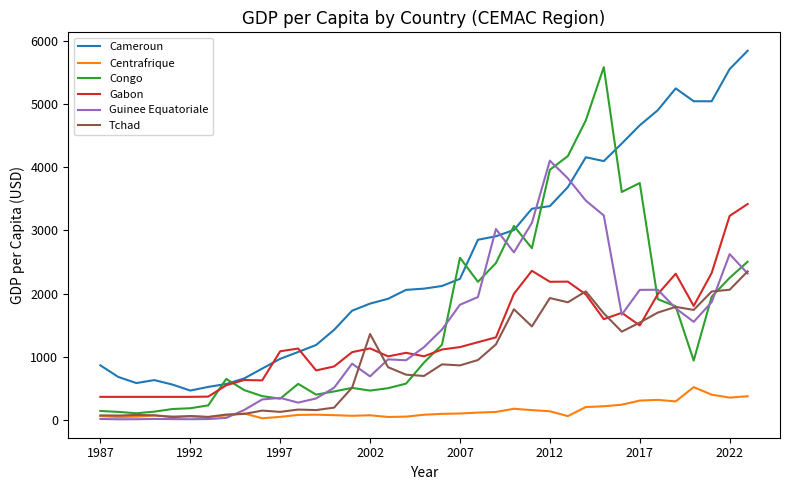

Count the number of data series in this chart.

6